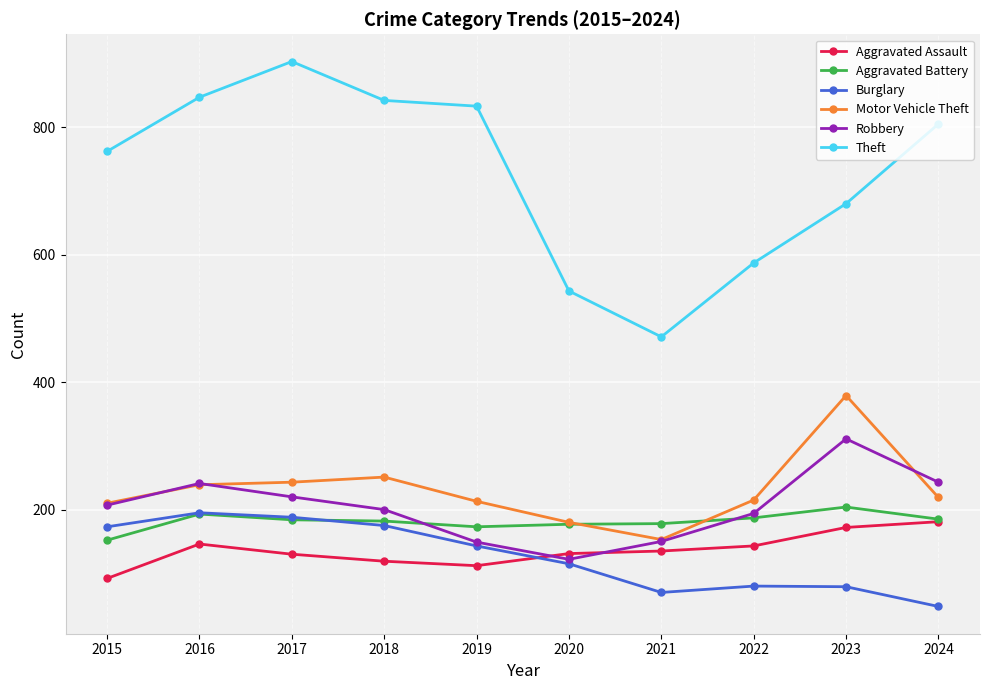

True or false: Theft and Aggravated Battery cross at least once.

False